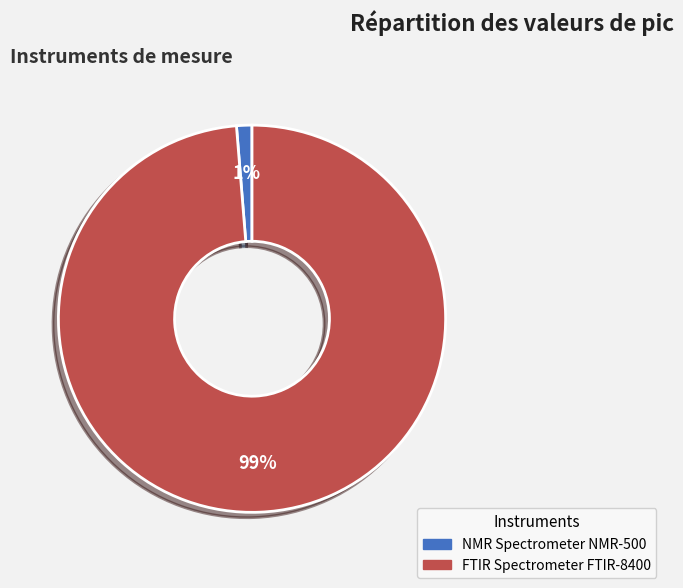

What percentage is the FTIR Spectrometer FTIR-8400 slice, to the nearest percent?

99%